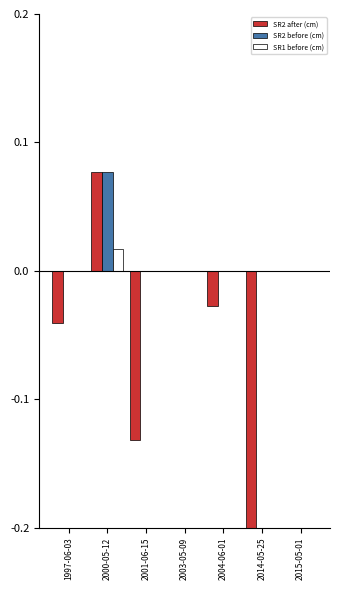

What is the difference between the highest and lowest values at 2014-05-25?

0.2